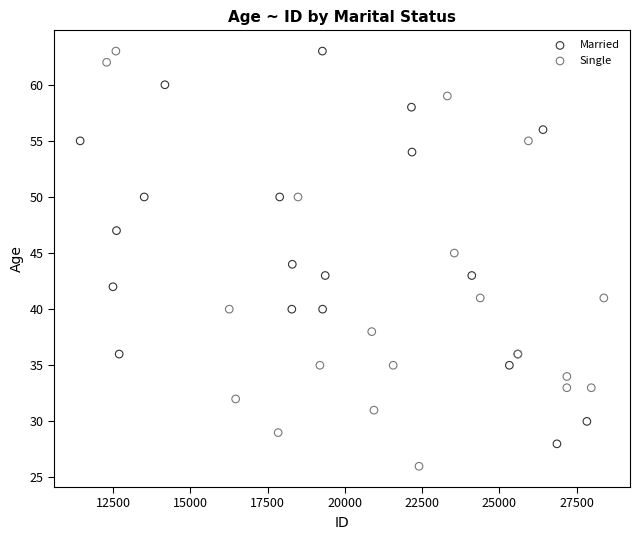

Which series contains the lowest Y value?

Single